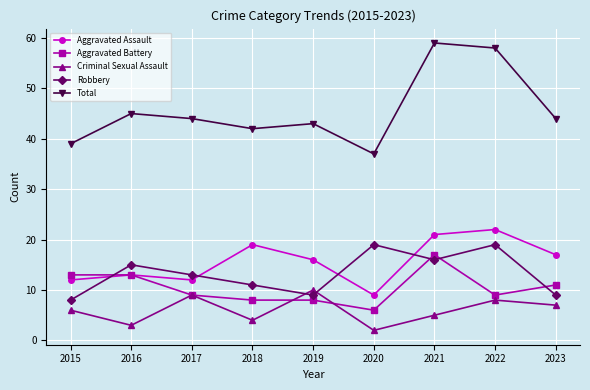

Reading left to right, transcribe all the data shown in this chart.

Aggravated Assault: 2015=12	2016=13	2017=12	2018=19	2019=16	2020=9	2021=21	2022=22	2023=17
Aggravated Battery: 2015=13	2016=13	2017=9	2018=8	2019=8	2020=6	2021=17	2022=9	2023=11
Criminal Sexual Assault: 2015=6	2016=3	2017=9	2018=4	2019=10	2020=2	2021=5	2022=8	2023=7
Robbery: 2015=8	2016=15	2017=13	2018=11	2019=9	2020=19	2021=16	2022=19	2023=9
Total: 2015=39	2016=45	2017=44	2018=42	2019=43	2020=37	2021=59	2022=58	2023=44